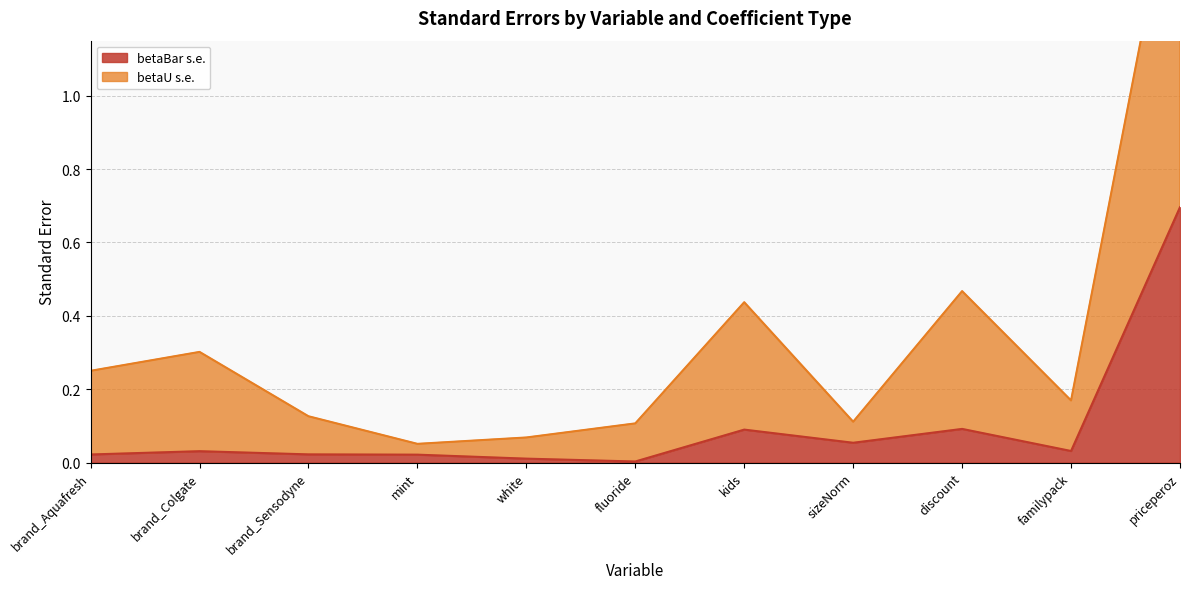

Rank the series by their average value, from highest to lowest.

betaU s.e., betaBar s.e.